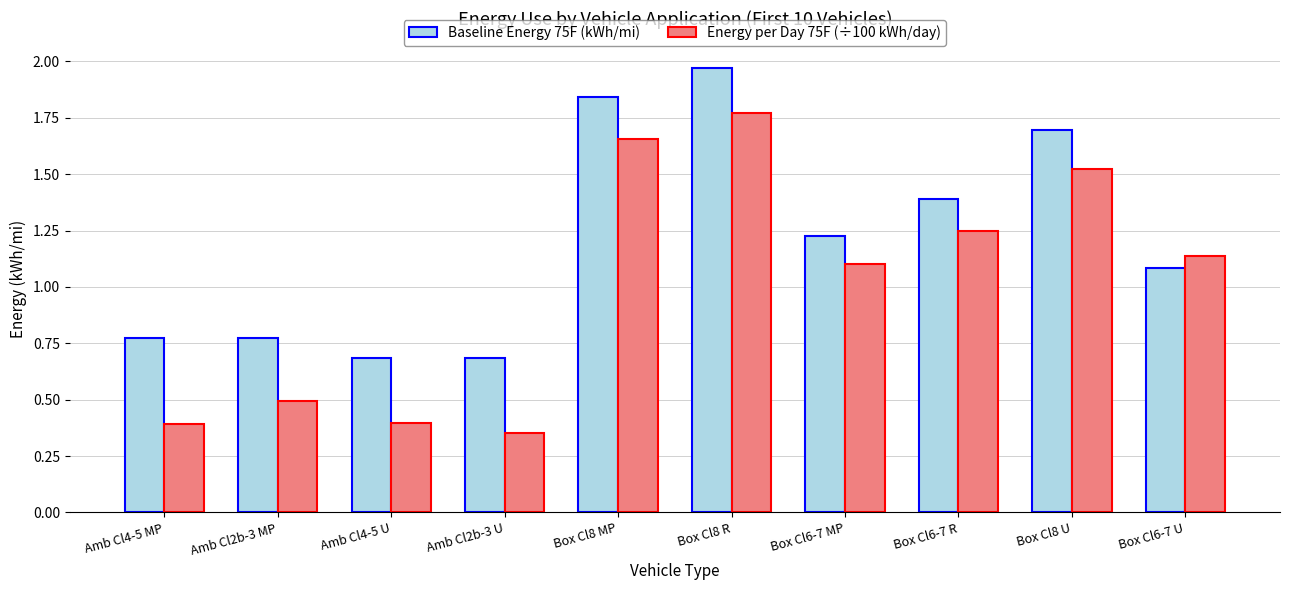

The Energy per Day 75F (÷100 kWh/day) series shows 0.1 at Amb Cl2b-3 U. True or false?

False